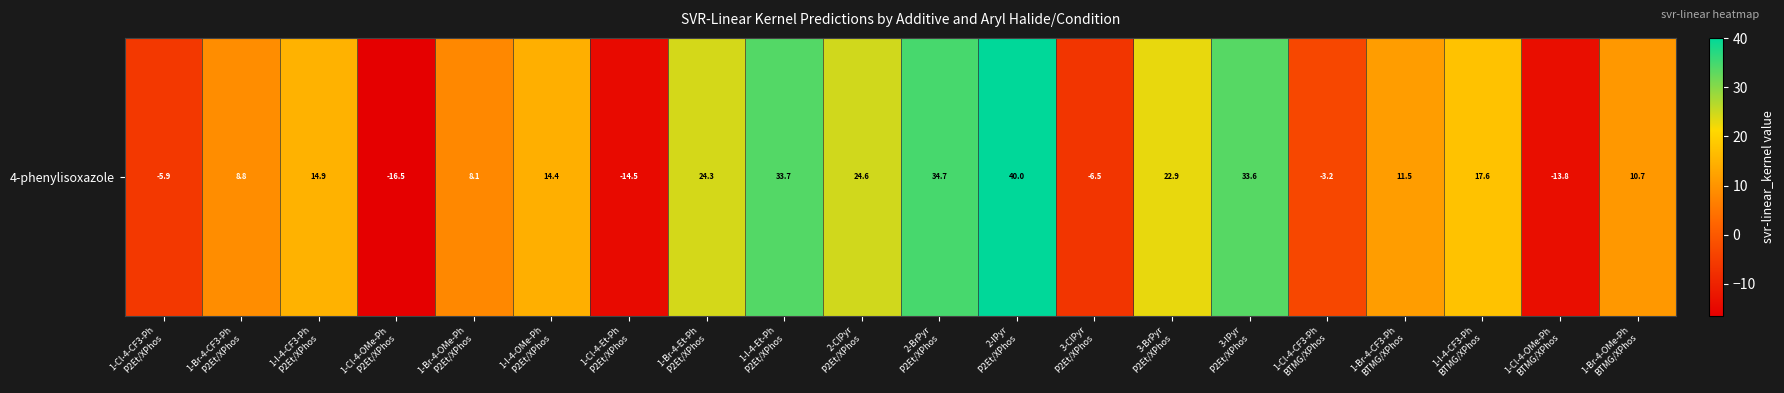

The value at 3-BrPyr
P2Et/XPhos is 34.5. True or false?

False